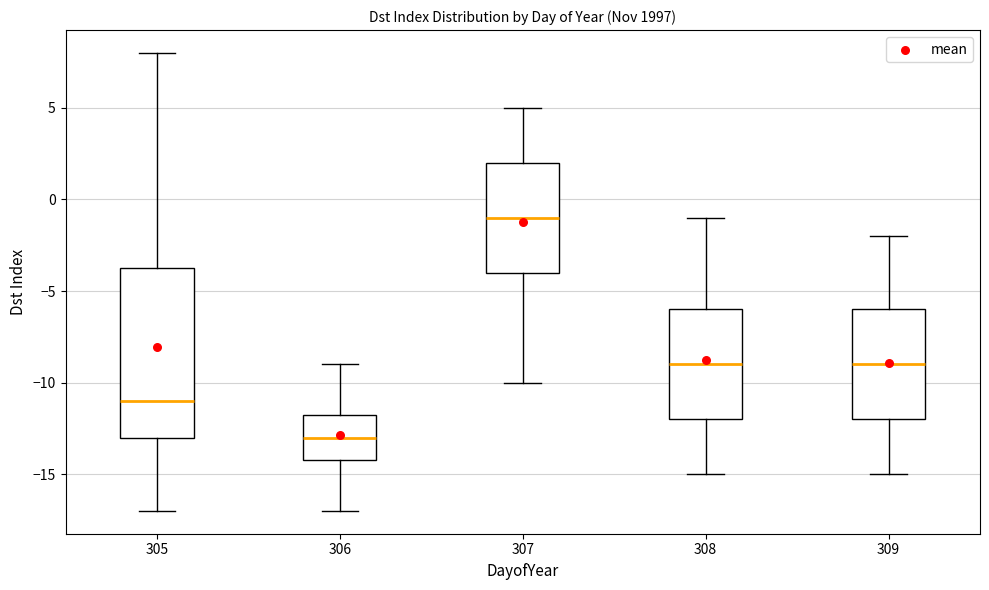

Reading left to right, transcribe this box plot: for each box, give where its median line is, the range the box spans, and where its two whiskers end, as read against the y-axis. The values are not printed on the chart, so give them approximately, as read against the axis.

305: median -11.0, box -13.0 to -3.5, whiskers -17.0 to 8.0
306: median -13.0, box -14.0 to -11.5, whiskers -17.0 to -9.0
307: median -1.0, box -4.0 to 2.0, whiskers -10.0 to 5.0
308: median -9.0, box -12.0 to -6.0, whiskers -15.0 to -1.0
309: median -9.0, box -12.0 to -6.0, whiskers -15.0 to -2.0